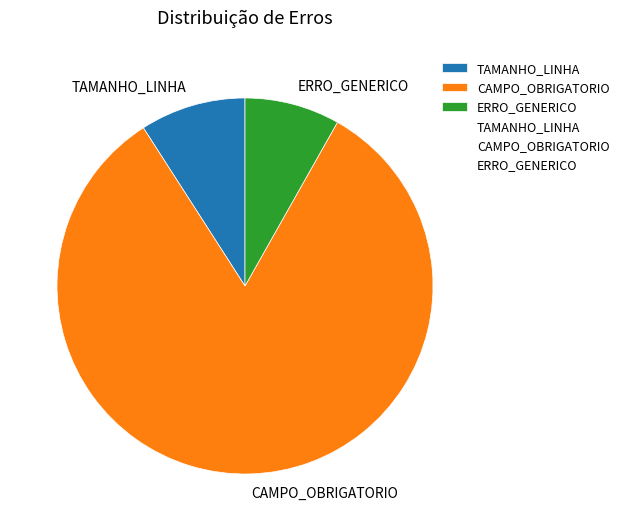

Rank the categories by value from highest to lowest.

CAMPO_OBRIGATORIO, TAMANHO_LINHA, ERRO_GENERICO